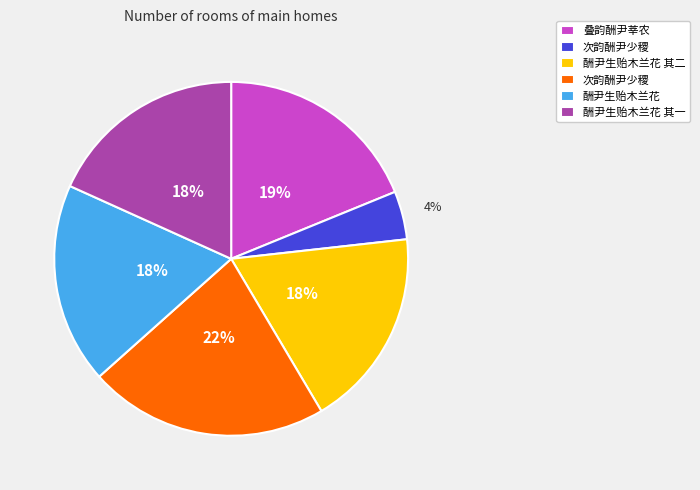

Is there any slice that represents more than half of the pie?

No